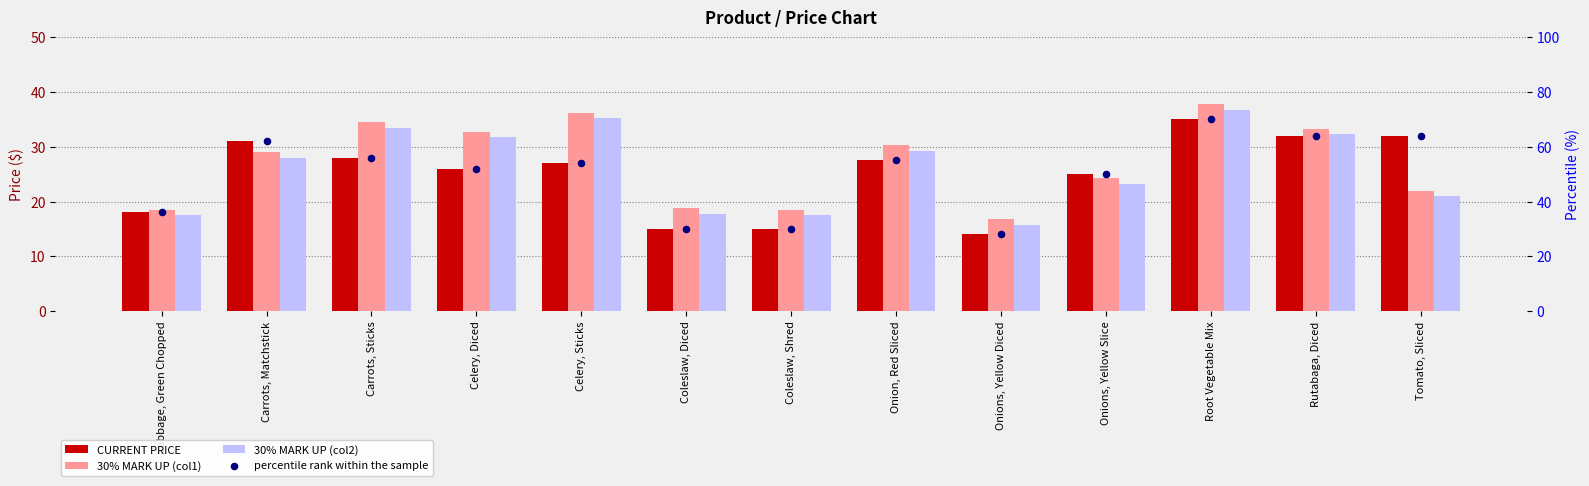

At which category is the sum across all series the highest?

Root Vegetable Mix